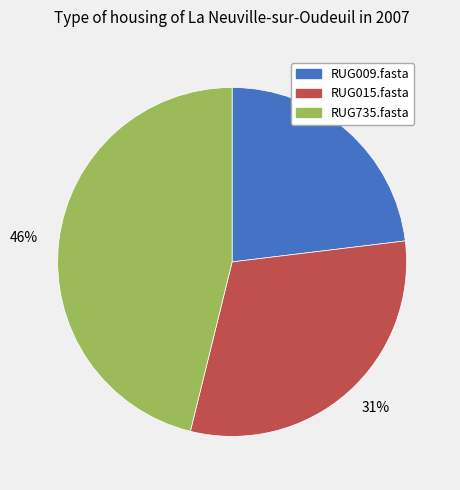

To the nearest percent, what is the combined percentage of 31% and 23%?

54%